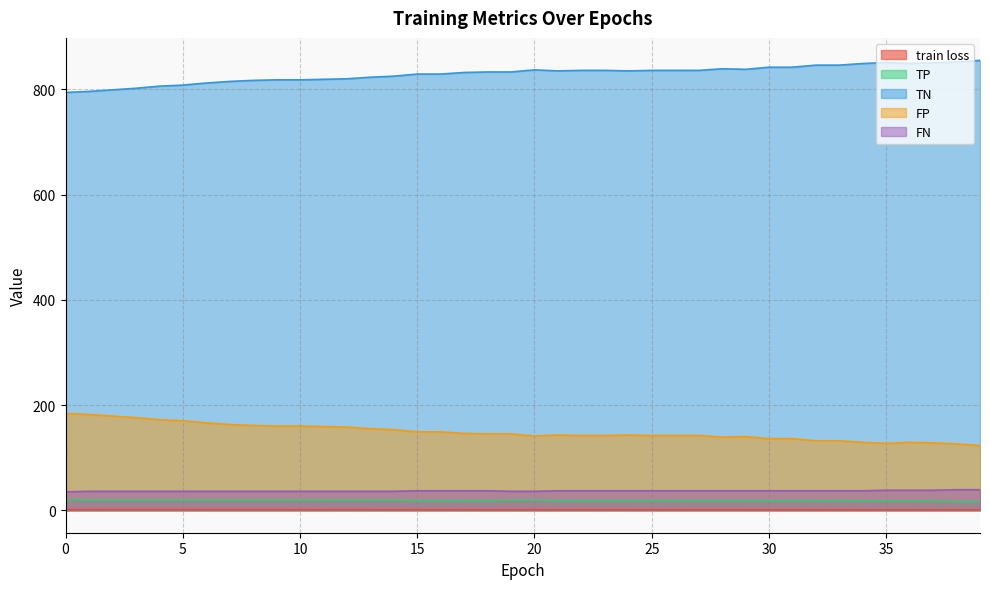

Between 20 and 38, which series saw the biggest shift?

TN